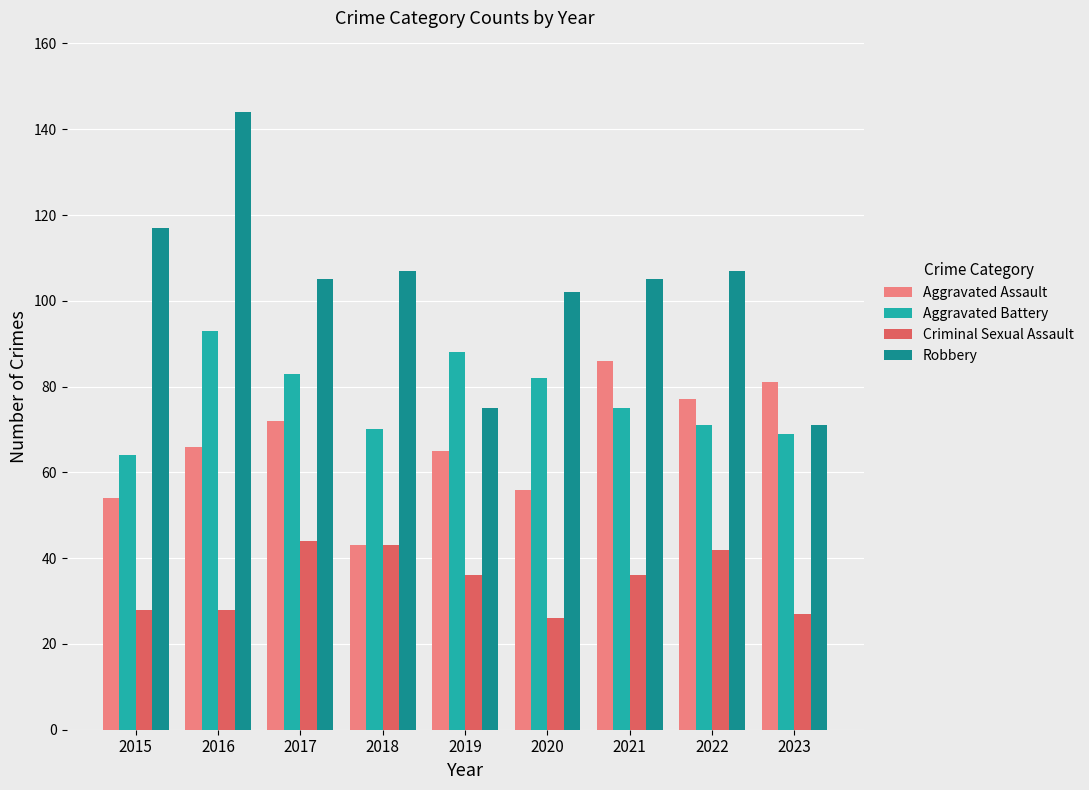

Which series has the largest range (max minus min)?

Robbery